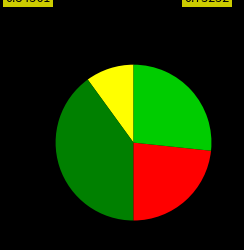

How many slices are in this pie chart?

4